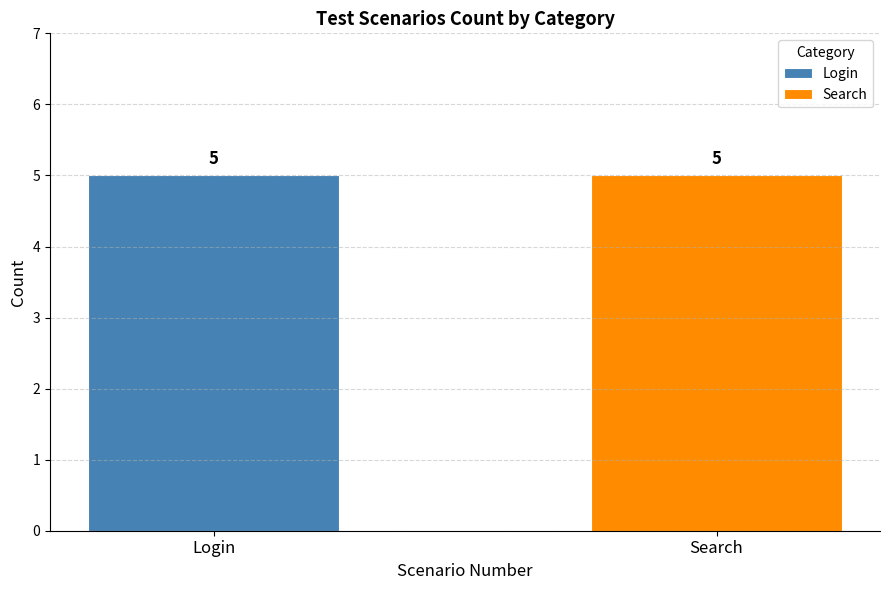

Which series has the widest spread of values?

Login